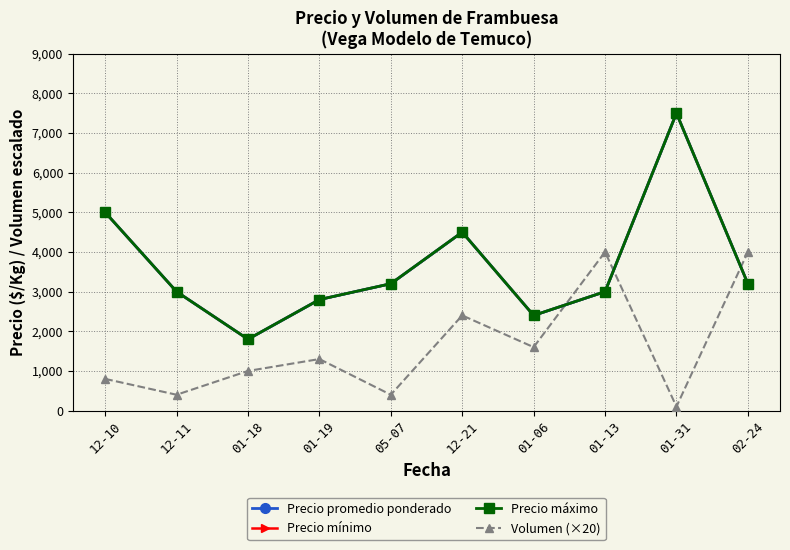

What are all the series names shown in the legend?

Precio promedio ponderado, Precio mínimo, Precio máximo, Volumen (×20)